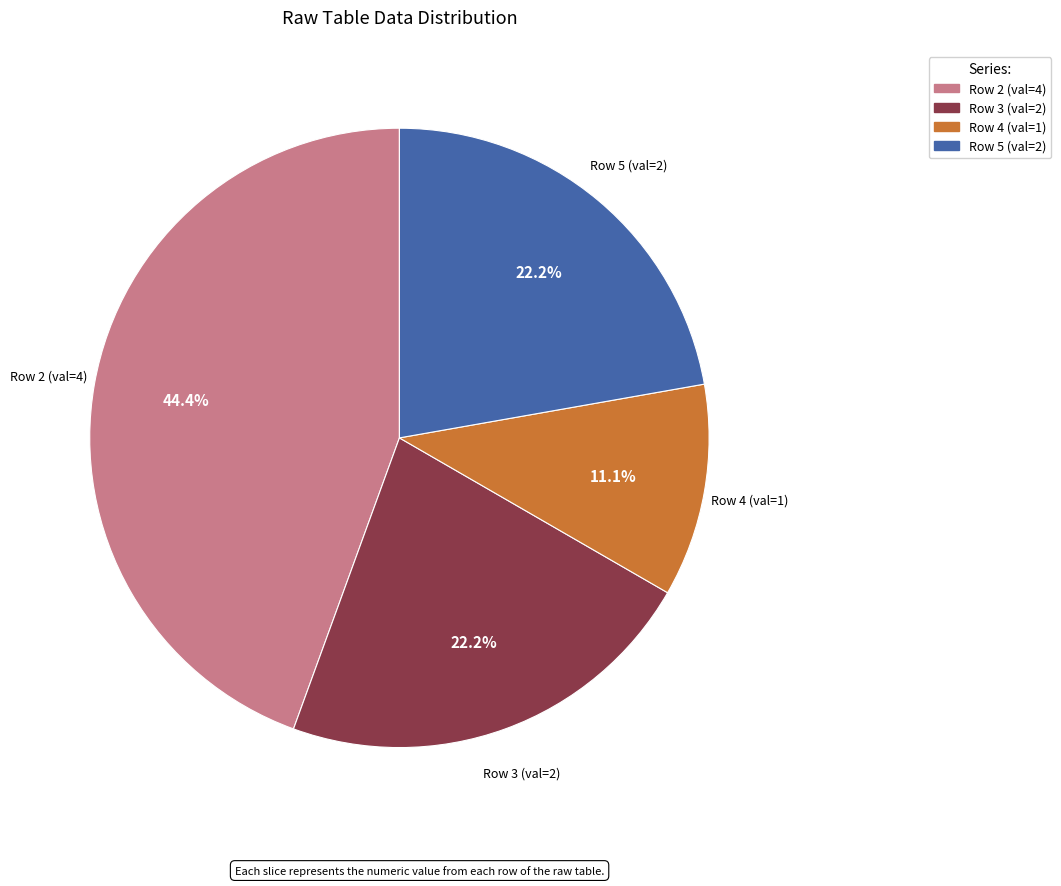

Which has a higher value, Row 3 (val=2) or Row 4 (val=1)?

Row 3 (val=2)